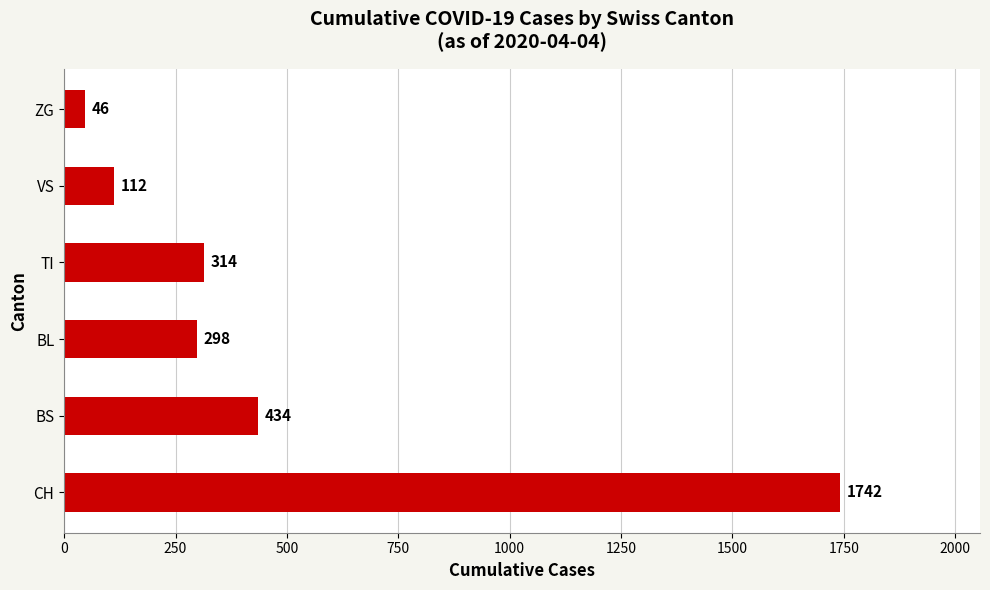

Are the bars horizontal?

Yes